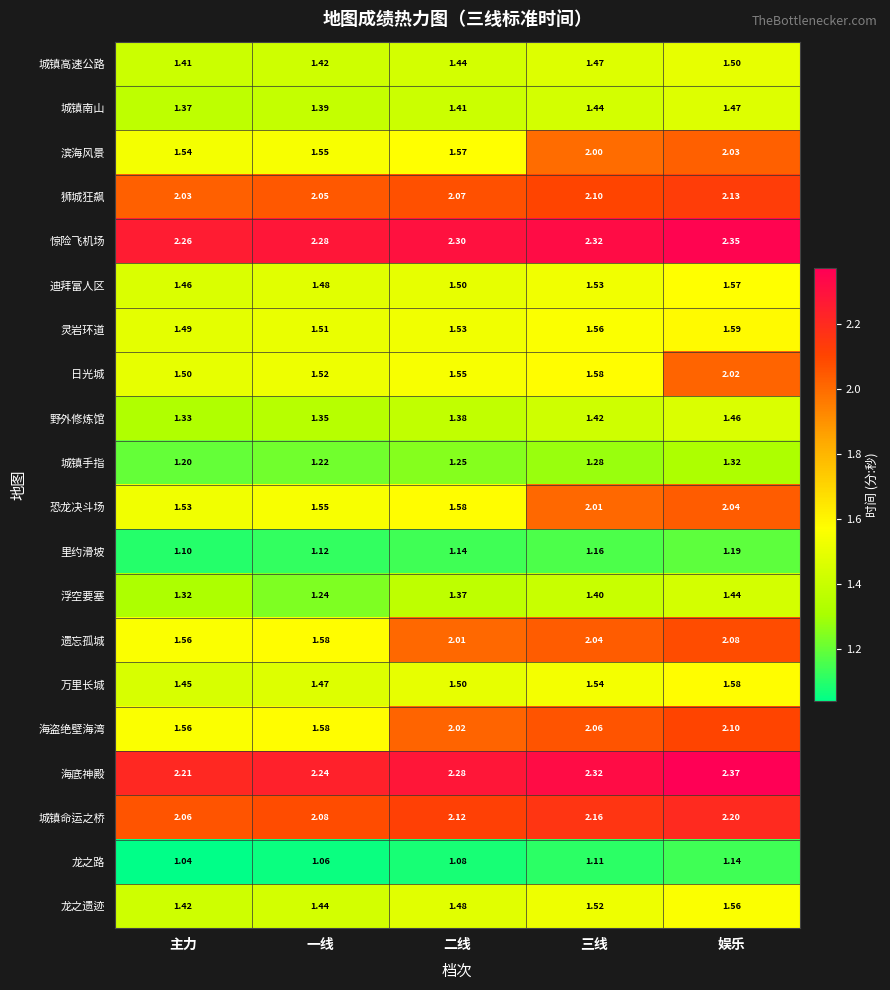

At which category does the chart reach its peak across all series?

娱乐